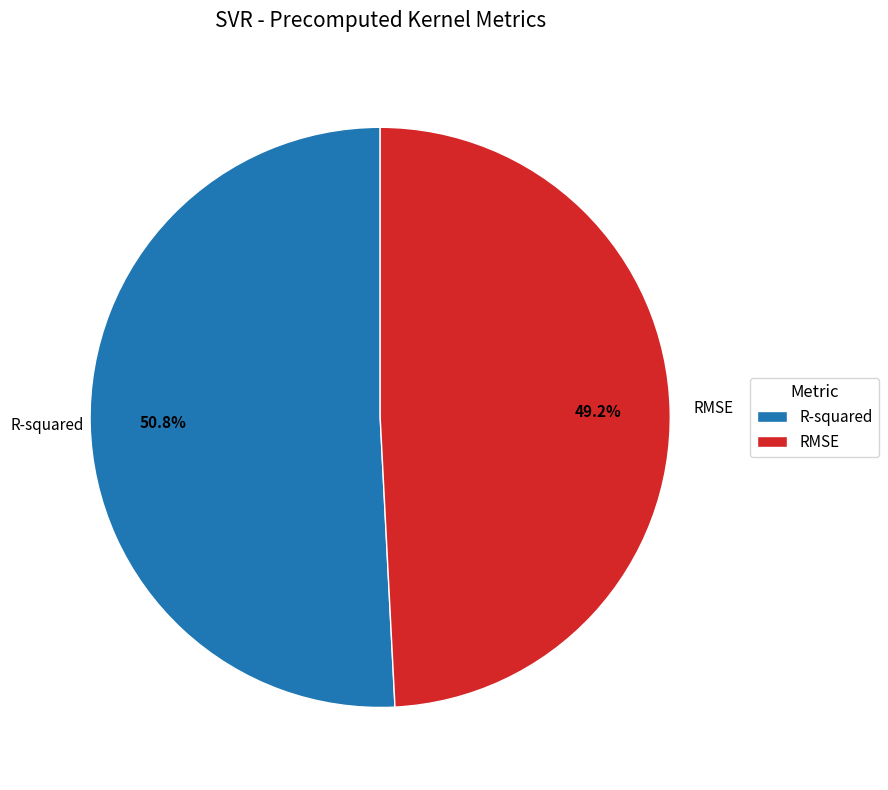

The R-squared slice represents 41% of the pie. True or false?

False